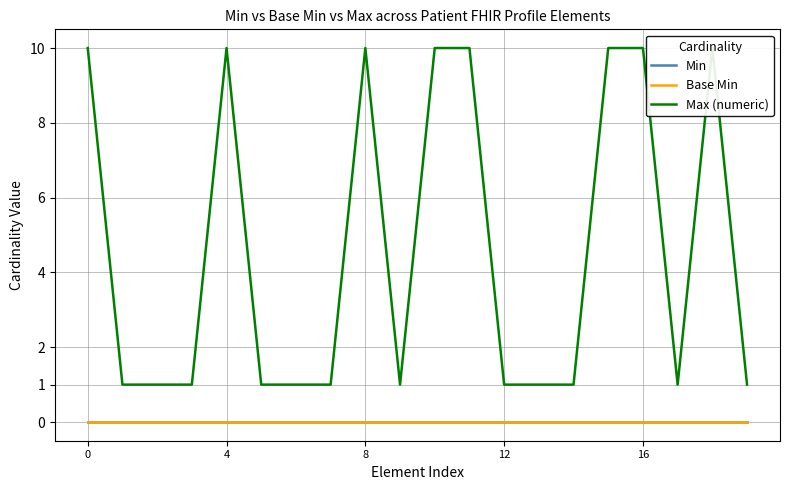

Rank the series at 11 from lowest to highest value.

Min, Base Min, Max (numeric)